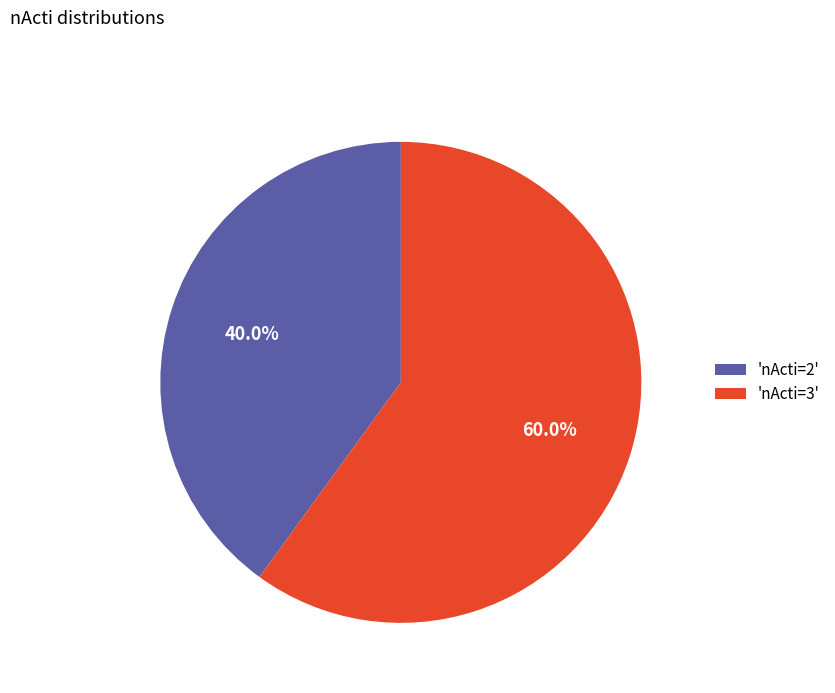

Count the number of slices in the pie.

2